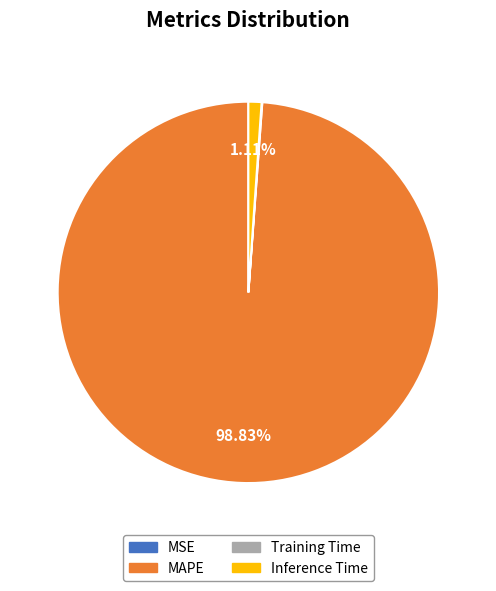

What is the largest slice in the pie chart?

MAPE